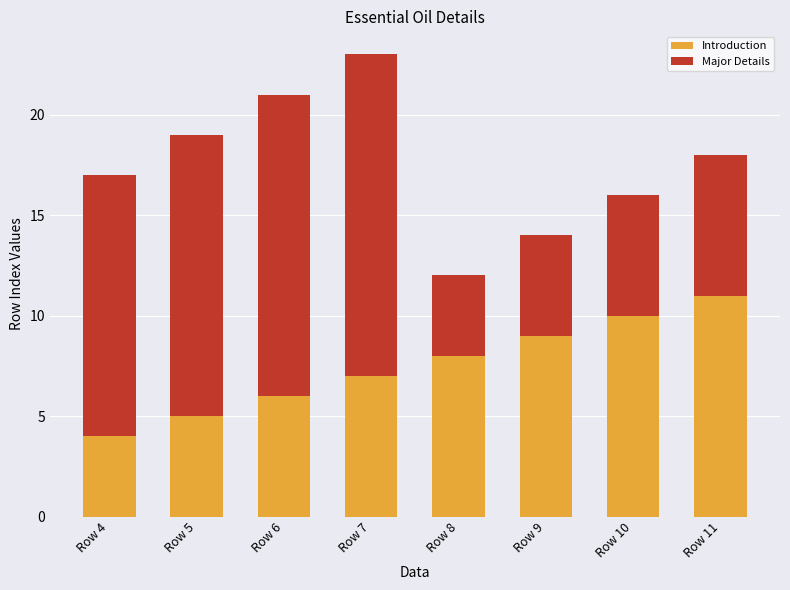

What is the lowest value of the Introduction series?

4